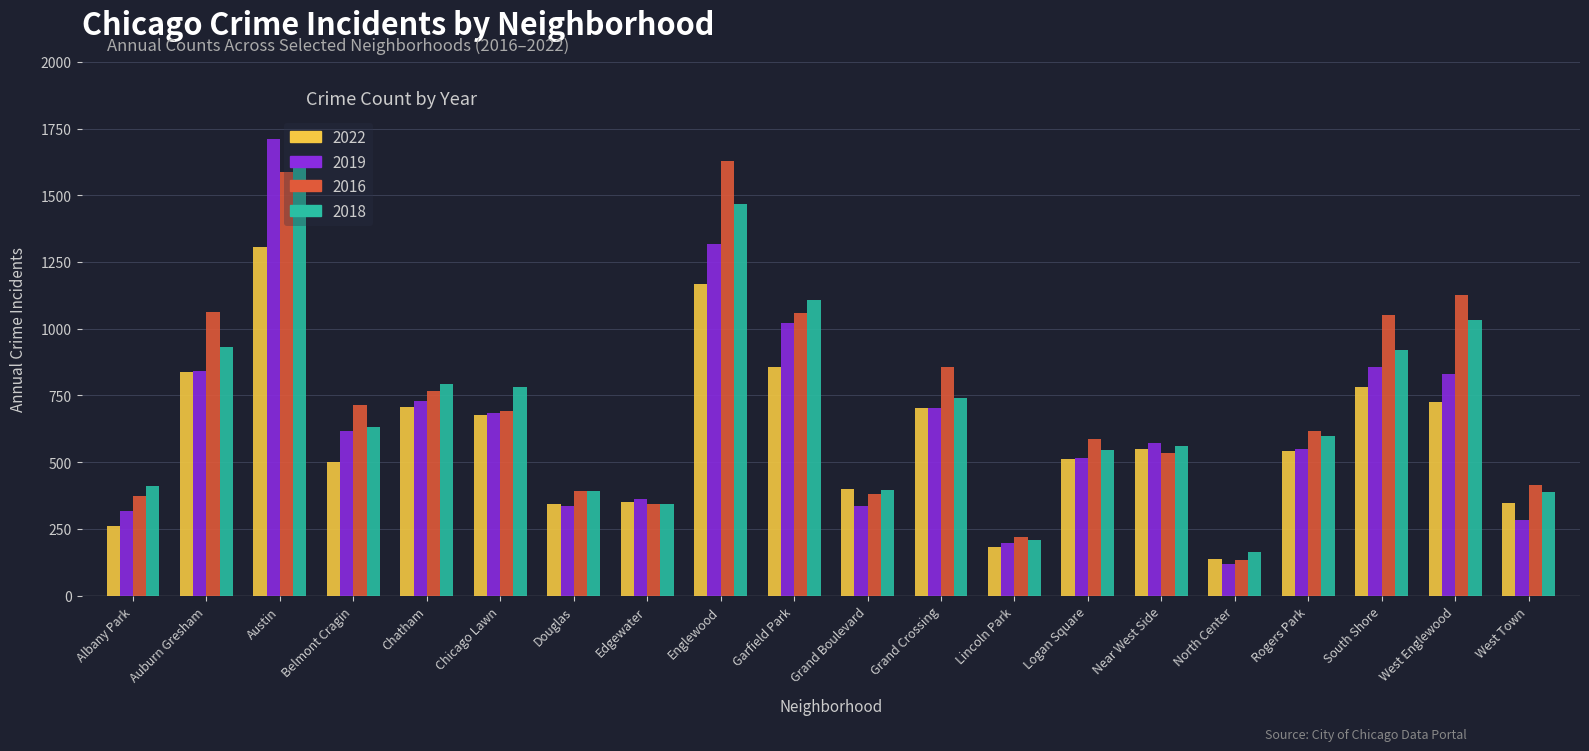

Which label corresponds to the largest value in the chart?

Austin